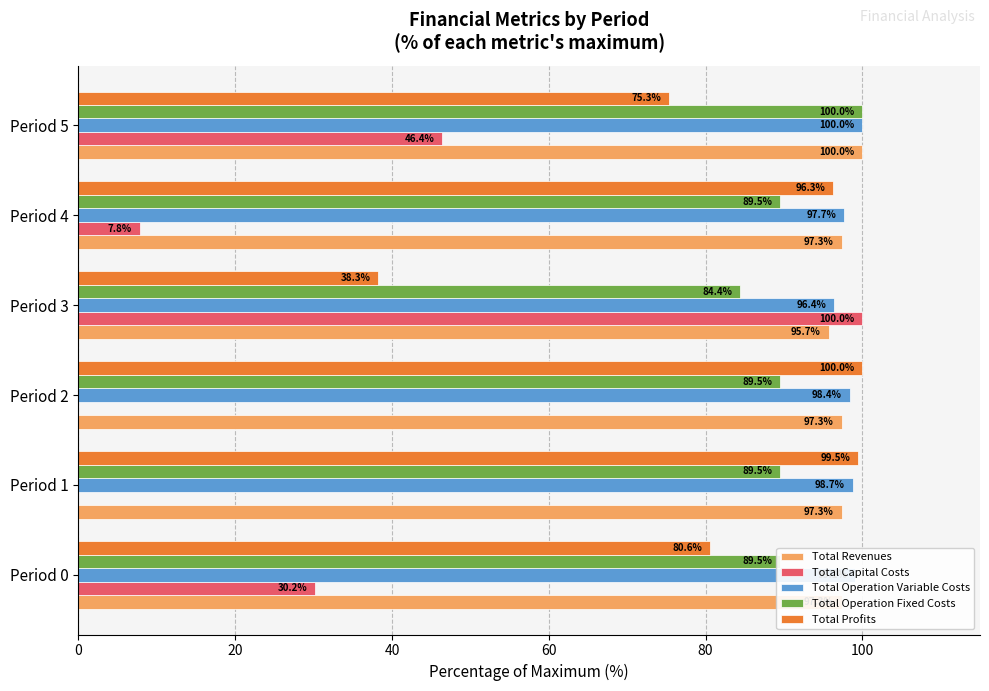

How many distinct data groups are displayed?

5